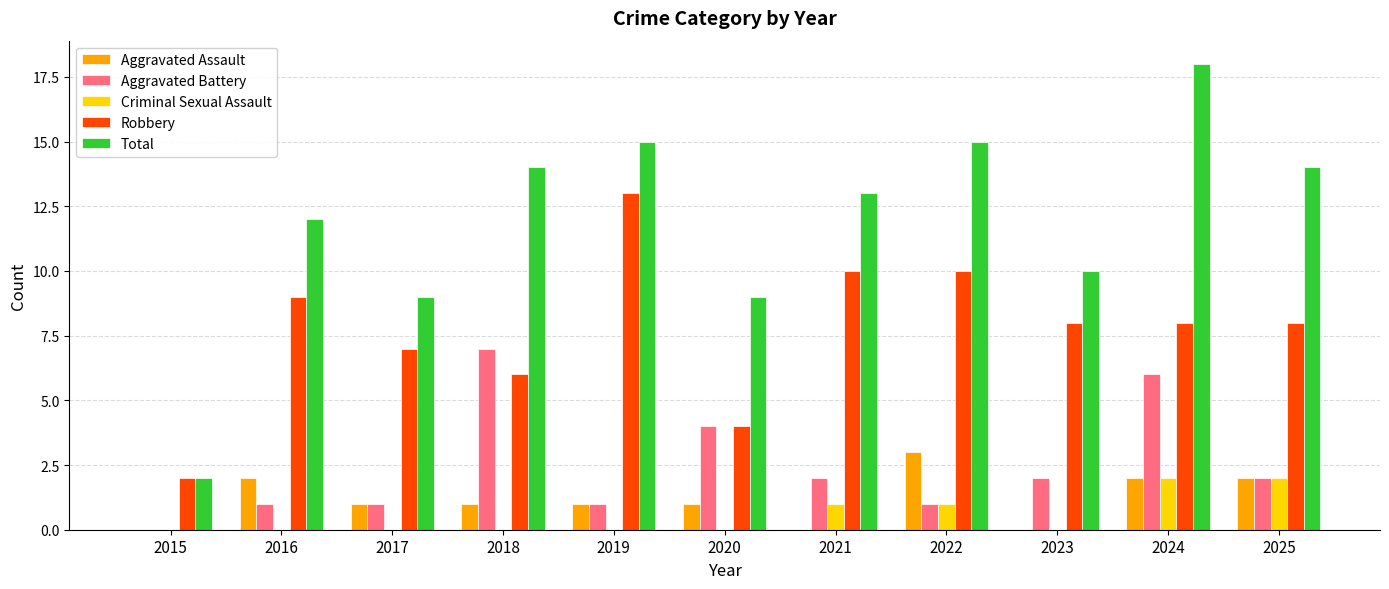

What is the difference between the Aggravated Assault values at 2025 and 2017?

1